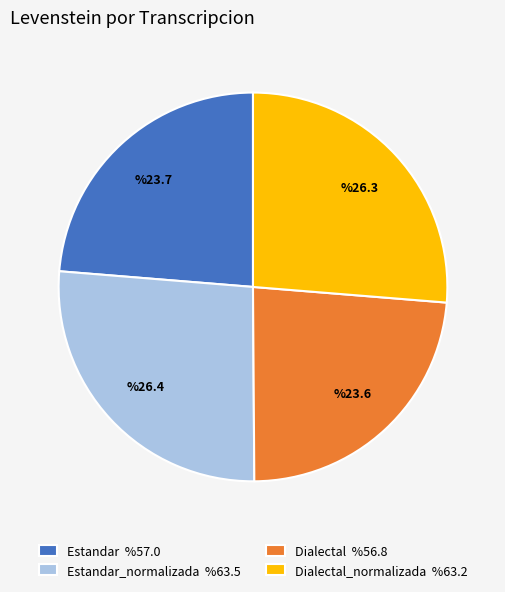

How many slices are in this pie chart?

4